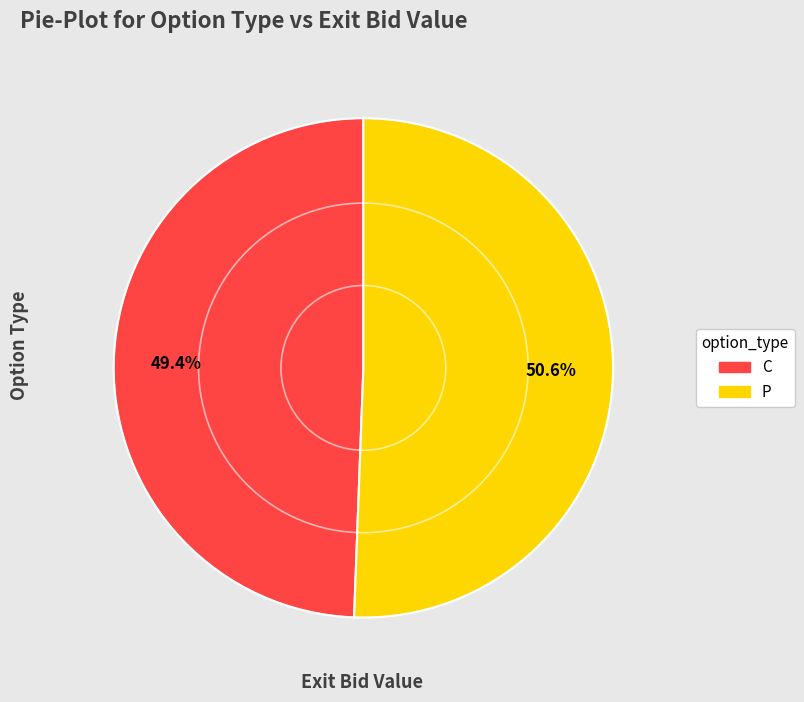

Is there a majority slice in this chart?

Yes